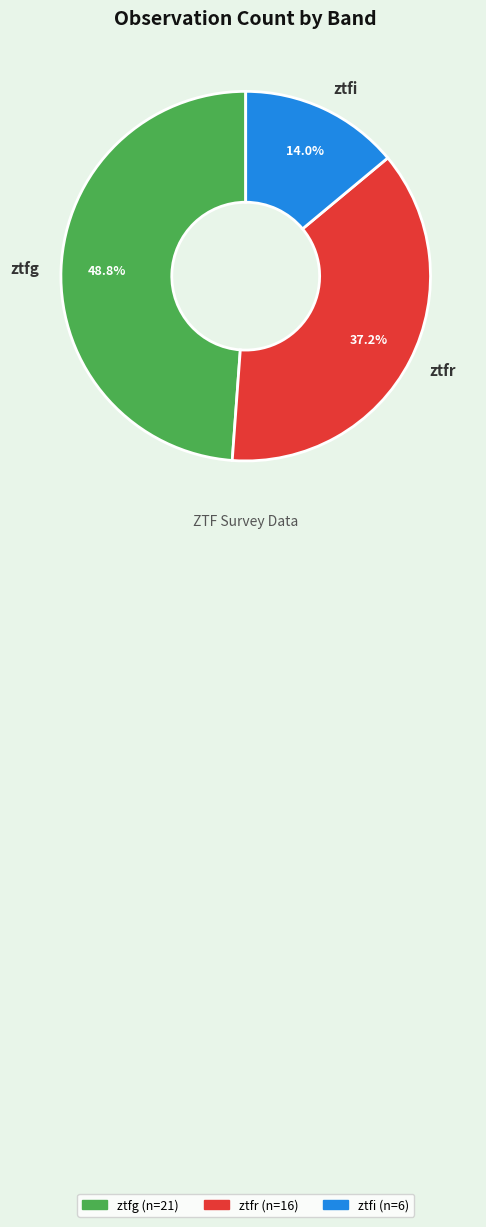

To the nearest percent, what portion does ztfi represent?

14%